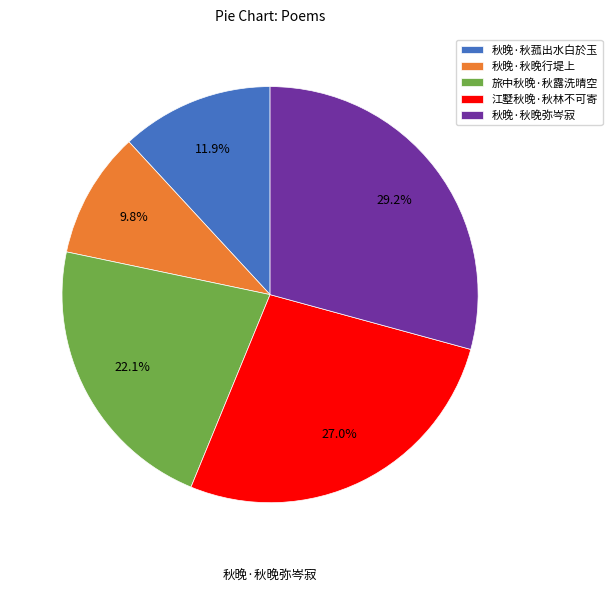

Count the number of slices in the pie.

5